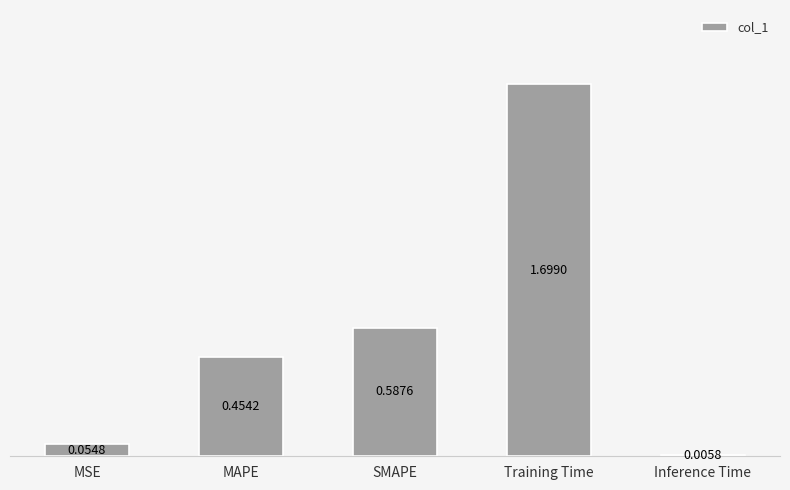

Are the bars horizontal?

No